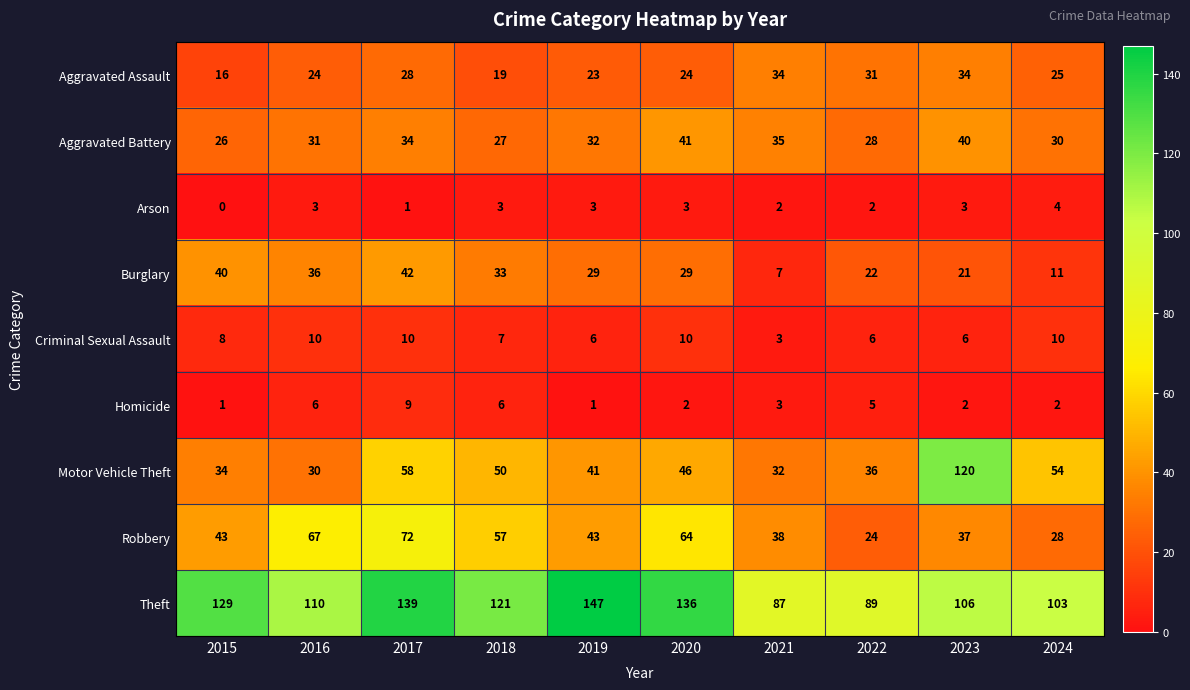

Rank the series at 2023 from highest to lowest value.

Motor Vehicle Theft, Theft, Aggravated Battery, Robbery, Aggravated Assault, Burglary, Criminal Sexual Assault, Arson, Homicide